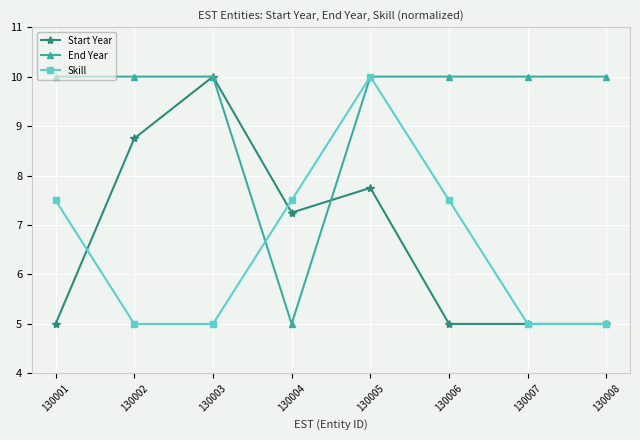

Where does the Start Year series first go above 7?

130002